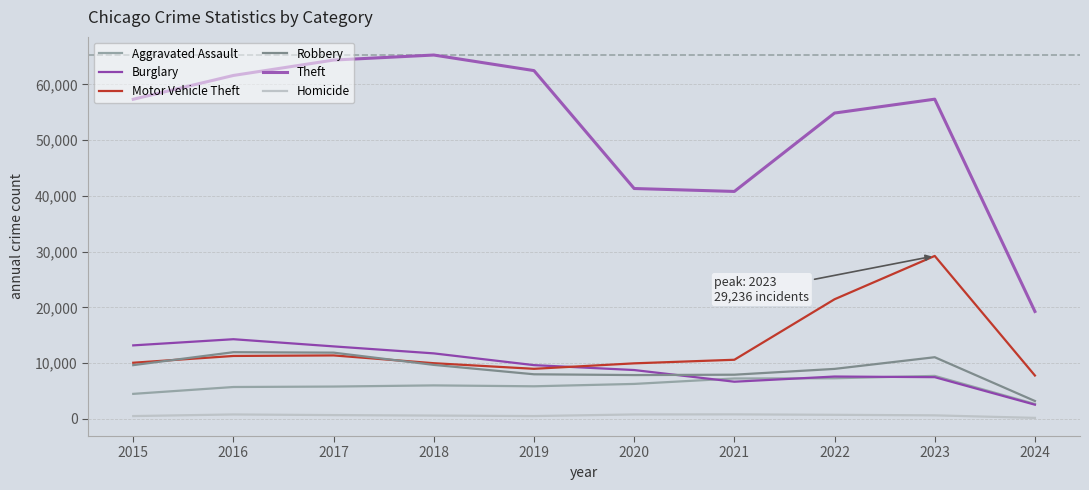

True or false: Robbery has more than 1 interior local peaks.

True